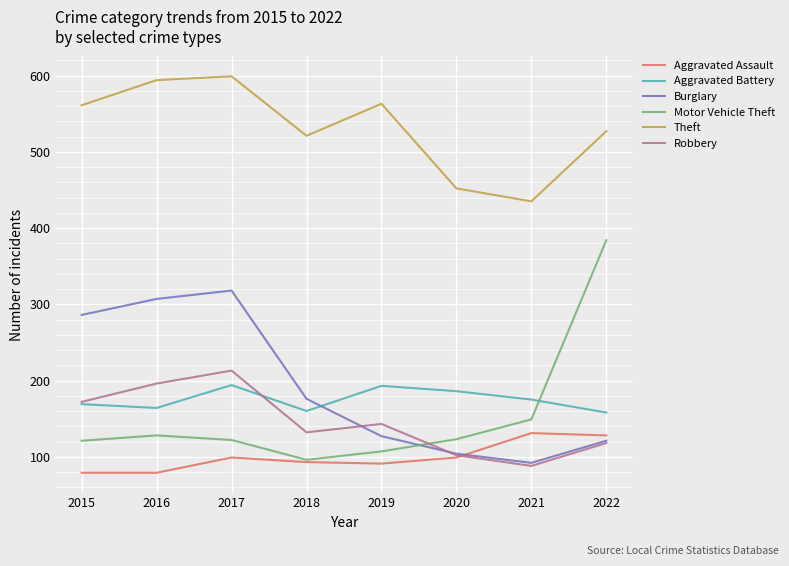

What value does the Motor Vehicle Theft series have at 2021, to the nearest 10?

150